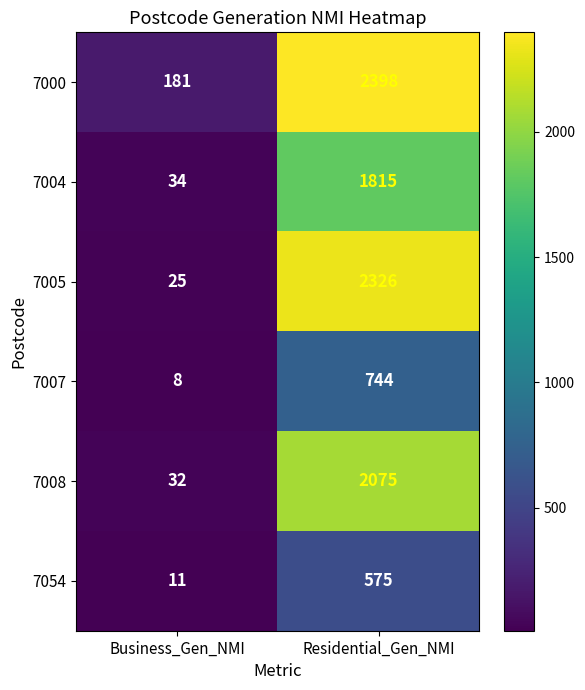

What is the difference between the highest and lowest values at Residential_Gen_NMI?

1823